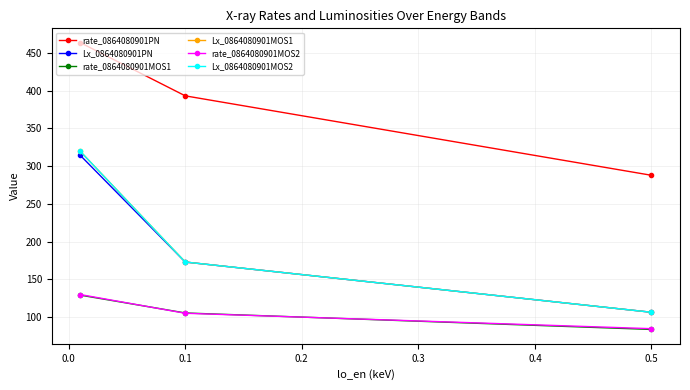

List the series in order of their peak value, lowest first.

rate_0864080901MOS1, rate_0864080901MOS2, Lx_0864080901PN, Lx_0864080901MOS1, Lx_0864080901MOS2, rate_0864080901PN